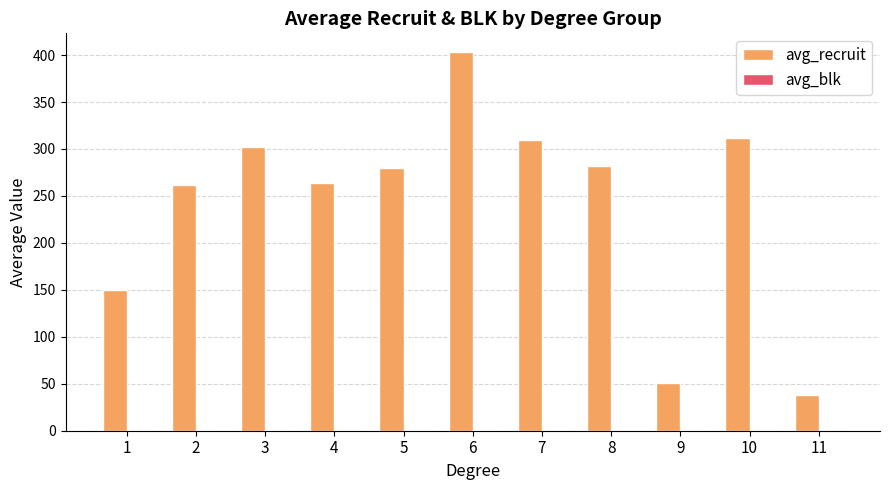

How many groups of bars are there?

11